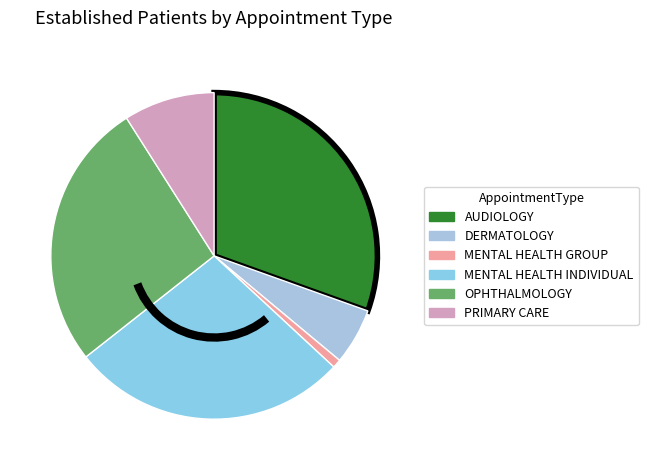

Does any single category account for the majority?

No